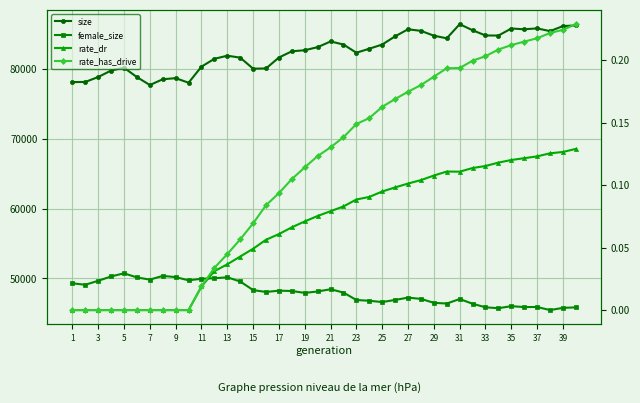

Count the number of data series in this chart.

4